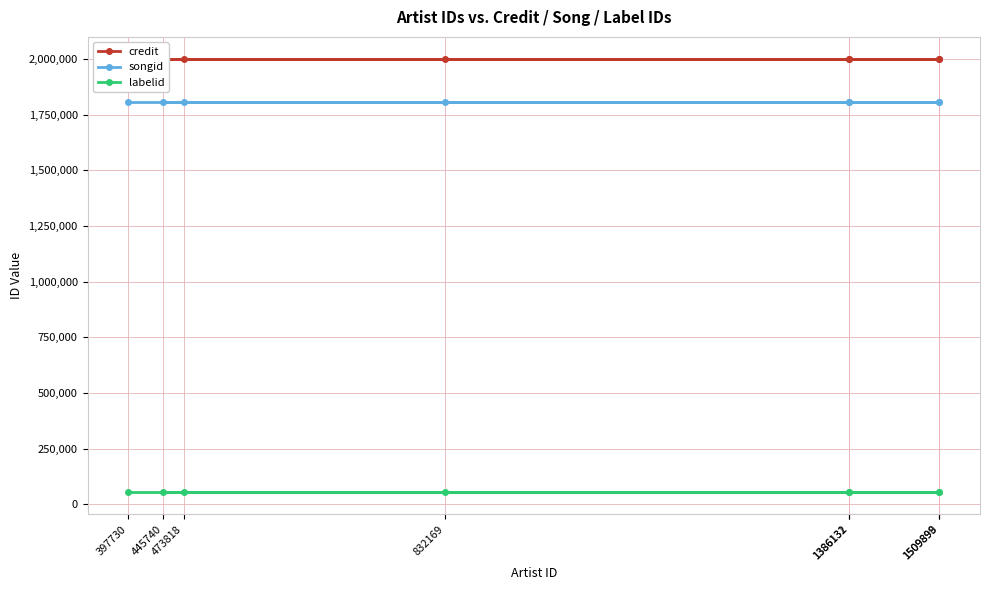

What is the label of the 7th point from the right?

832169